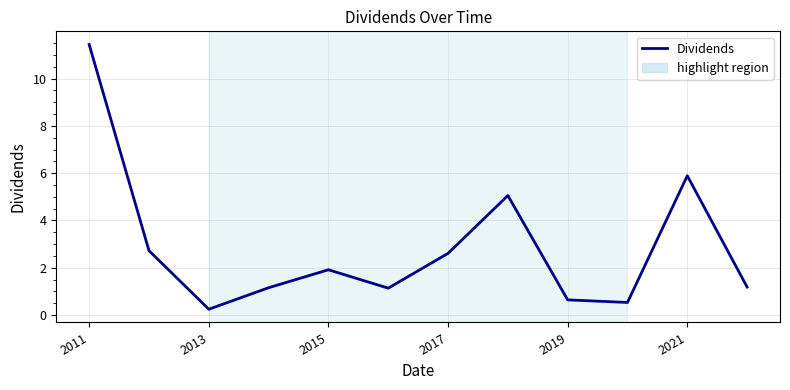

What is the maximum value shown in the chart?

11.4